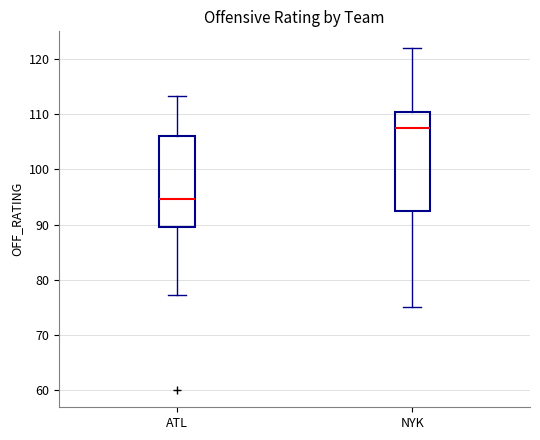

Which box is the tallest, from its lower edge to its upper edge?

NYK